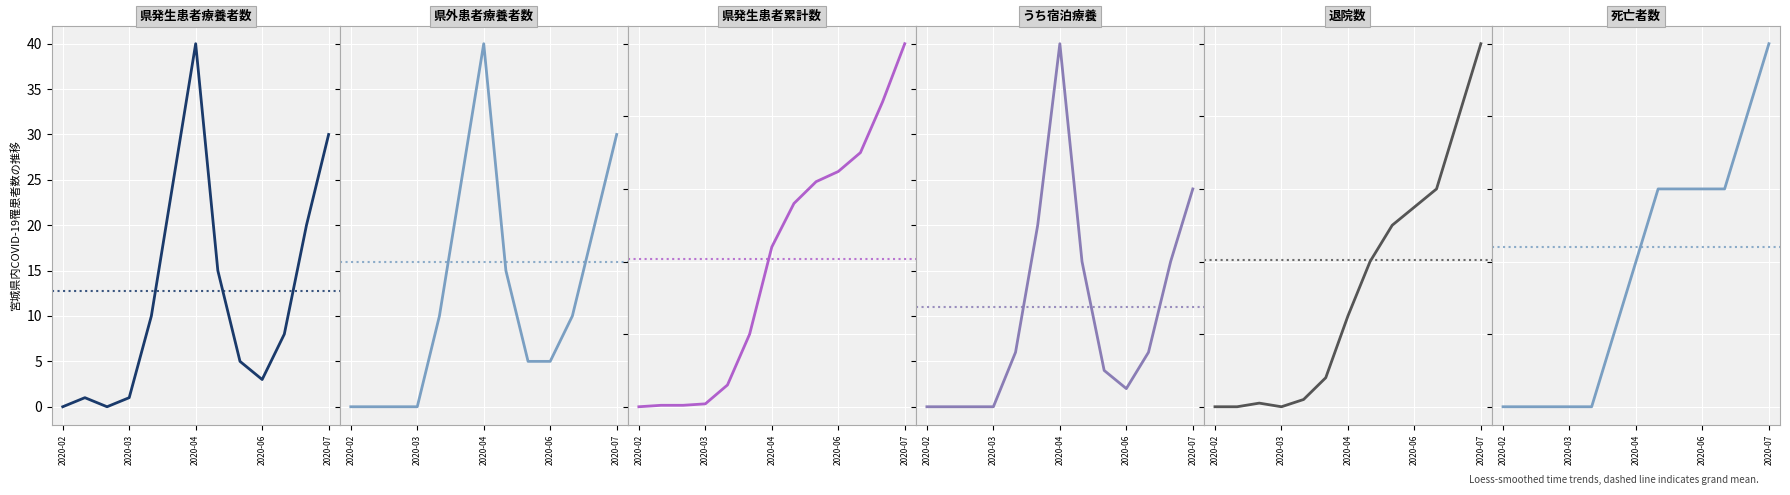

What position from the right is 2020-06?

4